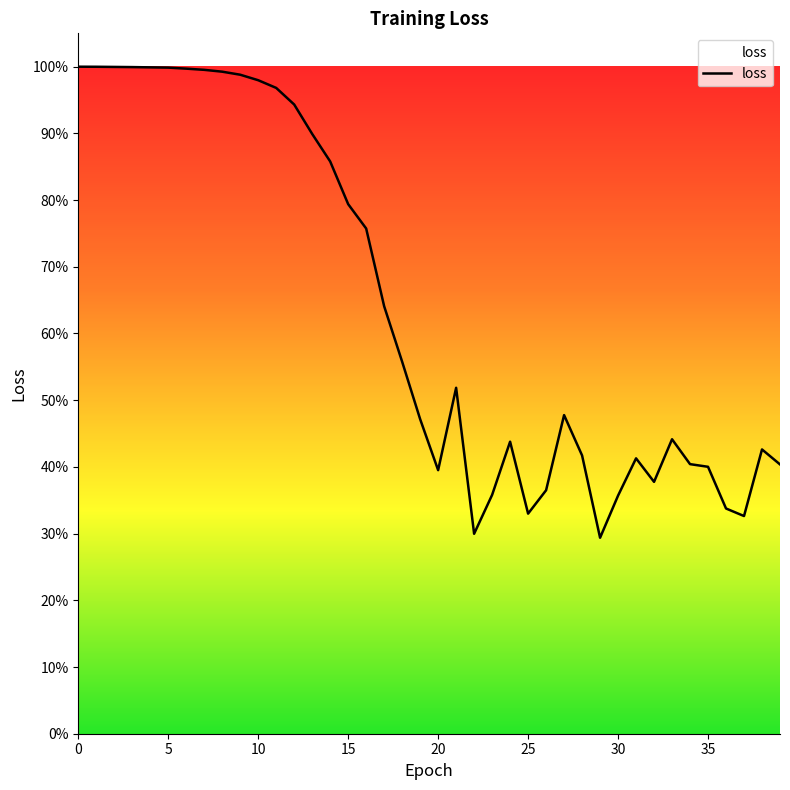

What is the difference between the second highest and second lowest values?

0.7